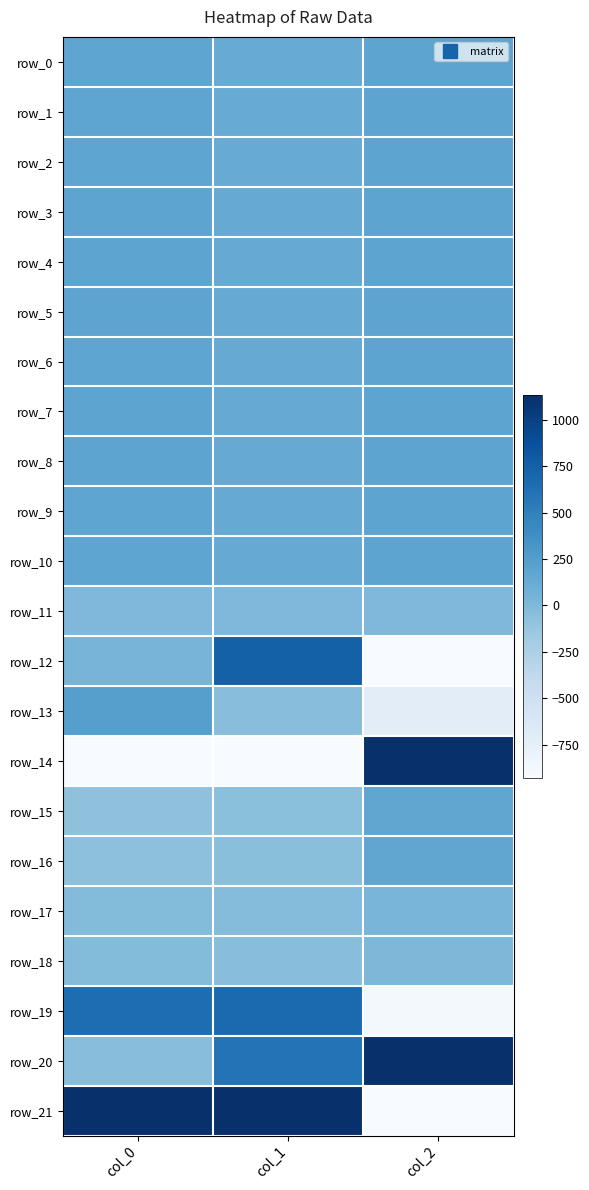

What is the spread (max minus min) of values at col_0?

3665.3